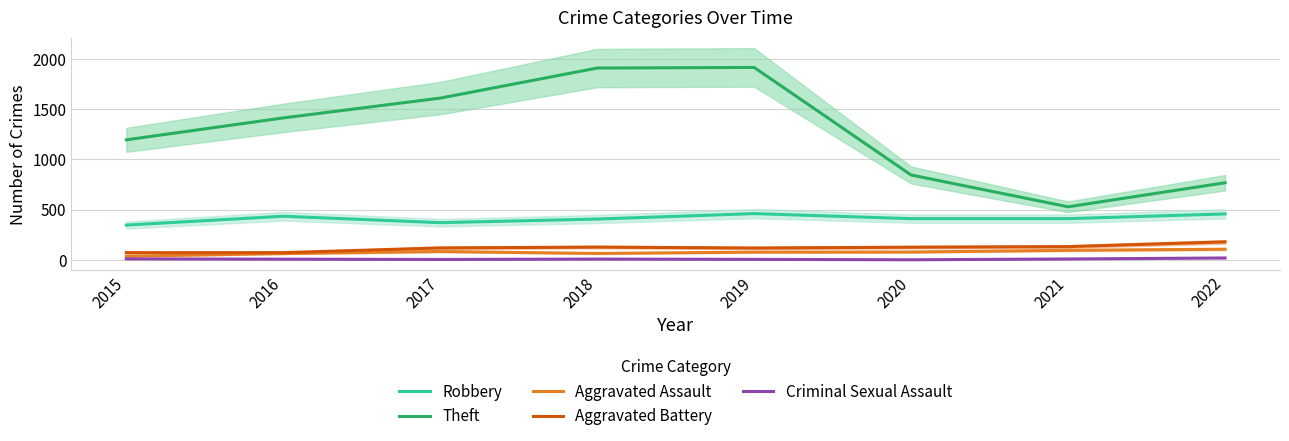

At which label does Aggravated Battery reach its peak?

2022